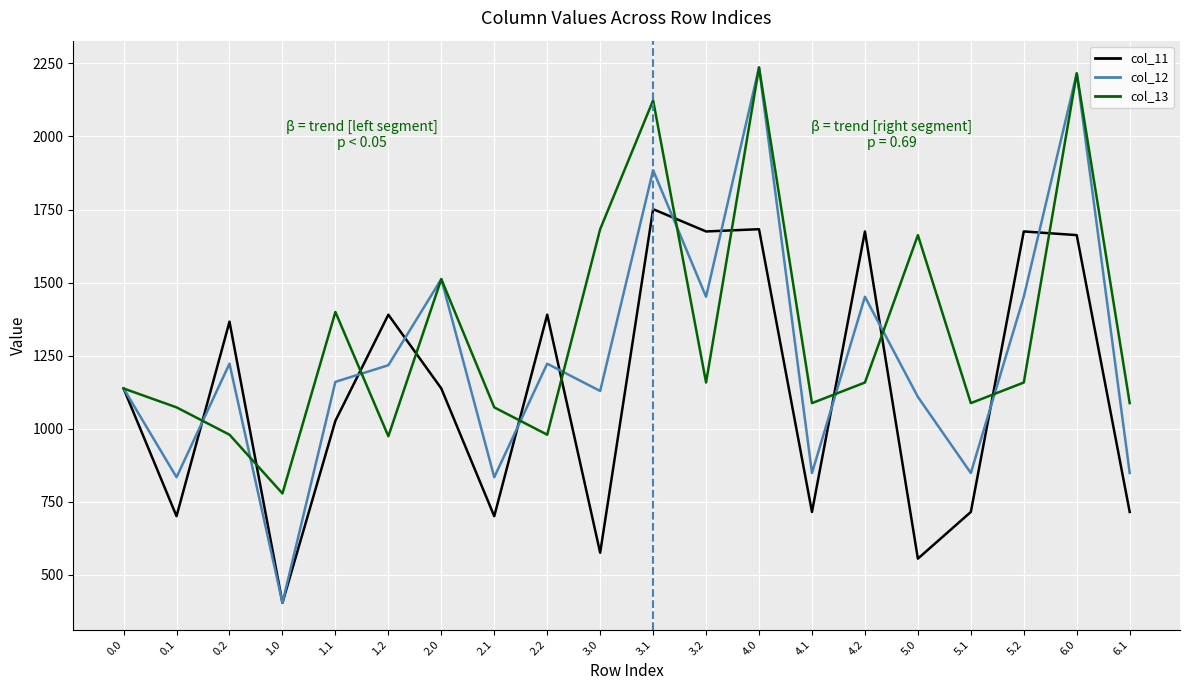

Which series has the largest range (max minus min)?

col_12